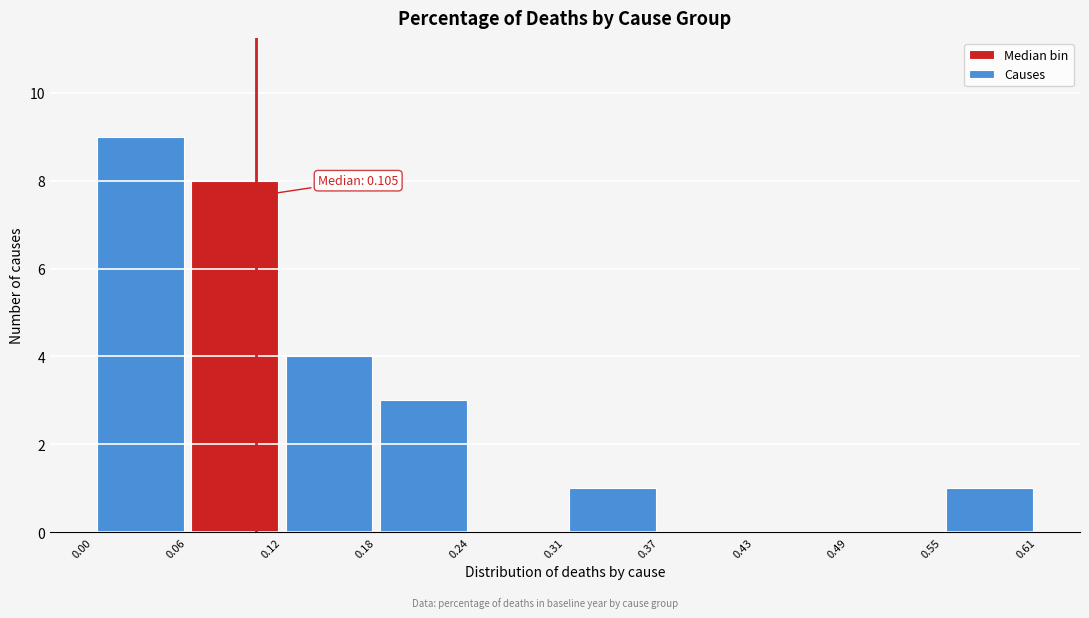

Which range on the x-axis has the tallest bar?

0.00 to 0.06